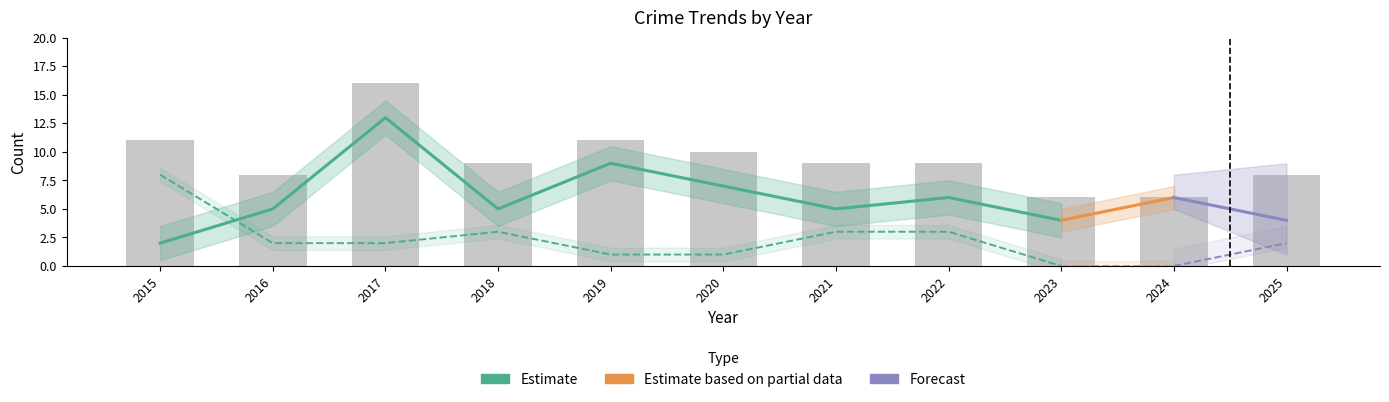

What is the average value of the Total series?

9